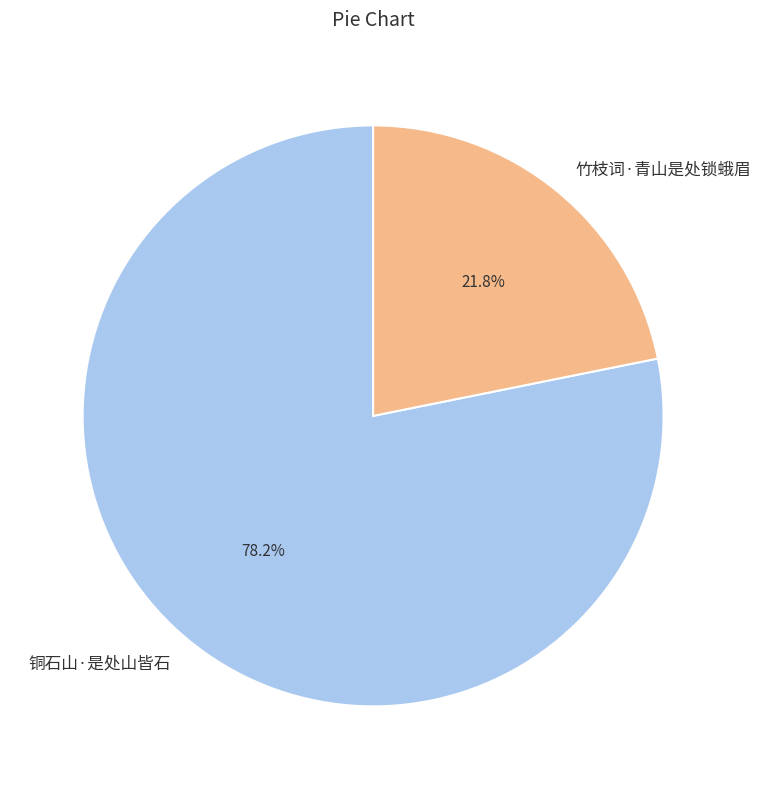

Rank the categories by value from highest to lowest.

铜石山·是处山皆石, 竹枝词·青山是处锁蛾眉